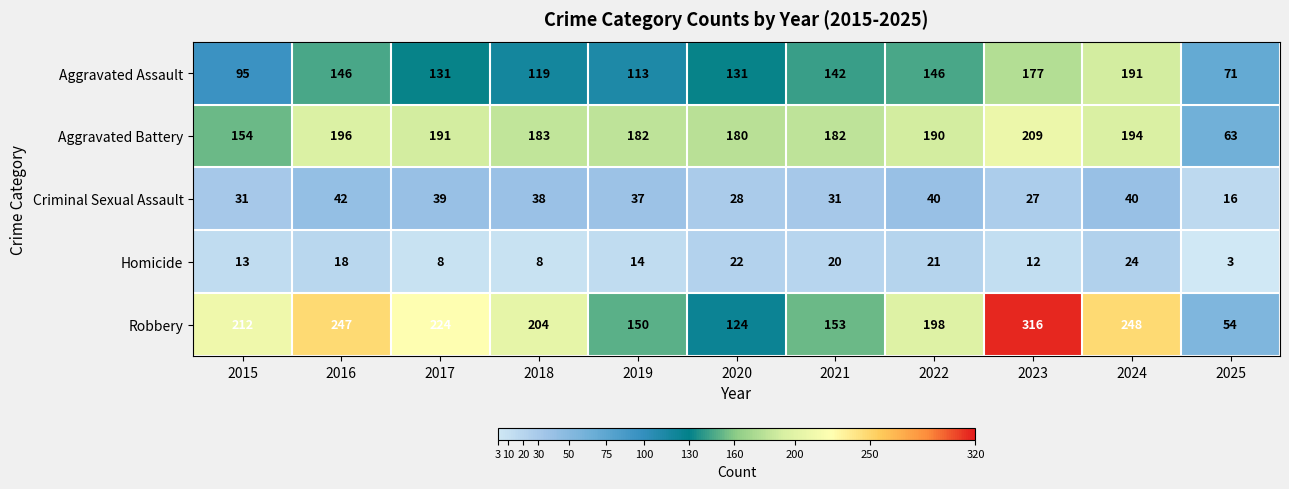

Rank the categories by Robbery value from lowest to highest.

2025, 2020, 2019, 2021, 2022, 2018, 2015, 2017, 2016, 2024, 2023